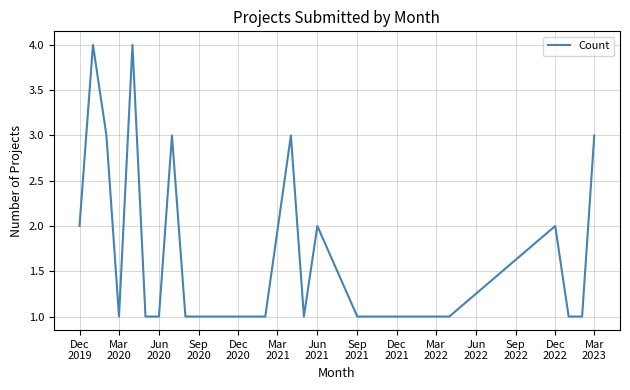

What is the difference between the maximum and minimum values?

3